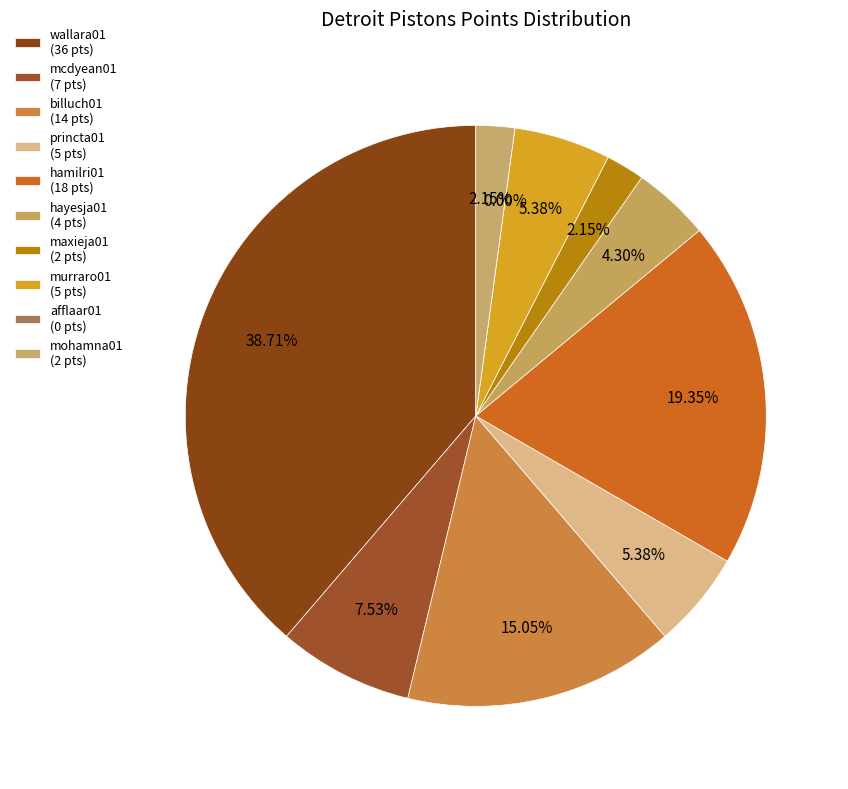

Which slice is the largest?

wallara01